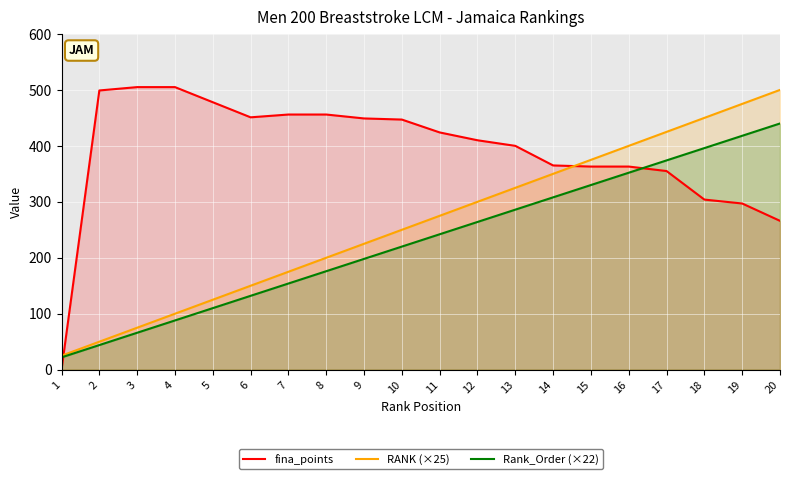

Where is the first local minimum for fina_points?

6